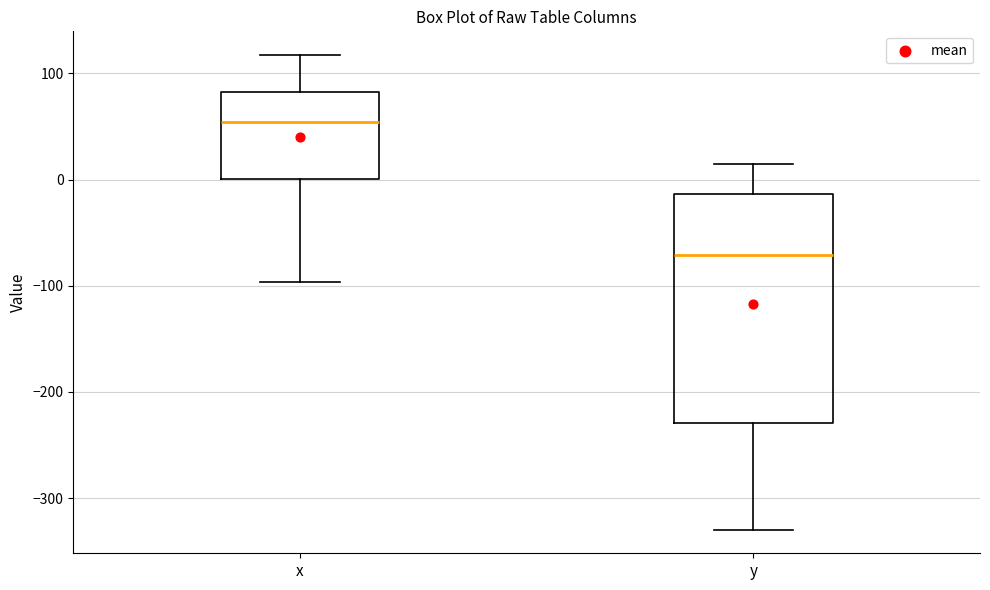

Reading left to right, transcribe this box plot: for each box, give where its median line is, the range the box spans, and where its two whiskers end, as read against the y-axis. The values are not printed on the chart, so give them approximately, as read against the axis.

x: median 50, box 0 to 80, whiskers -100 to 120
y: median -70, box -230 to -10, whiskers -330 to 10